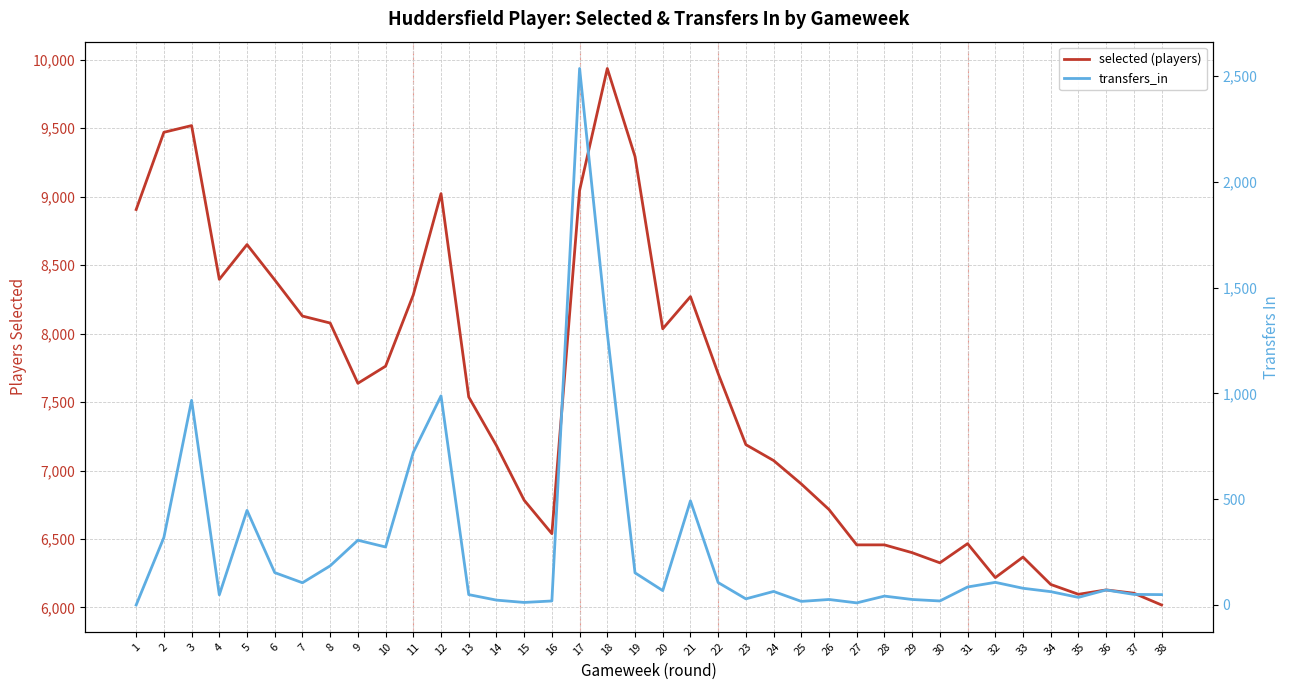

How many interior local valleys does the transfers_in series have?

10